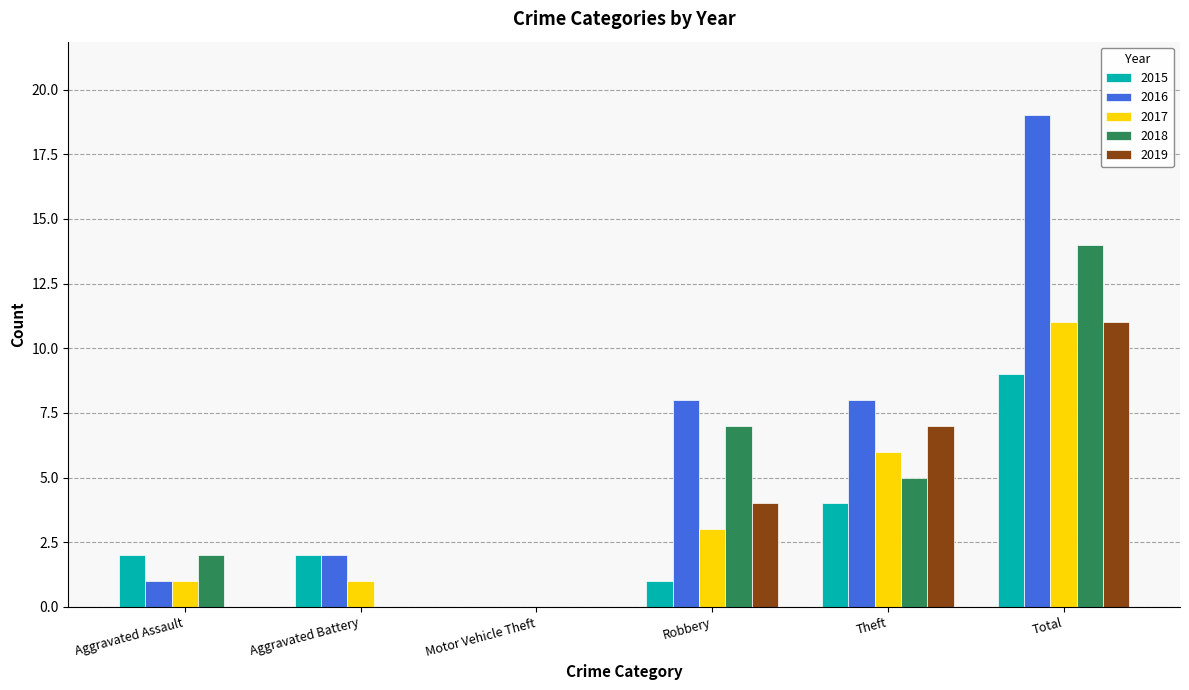

What is the approximate value of 2016 at Robbery?

8